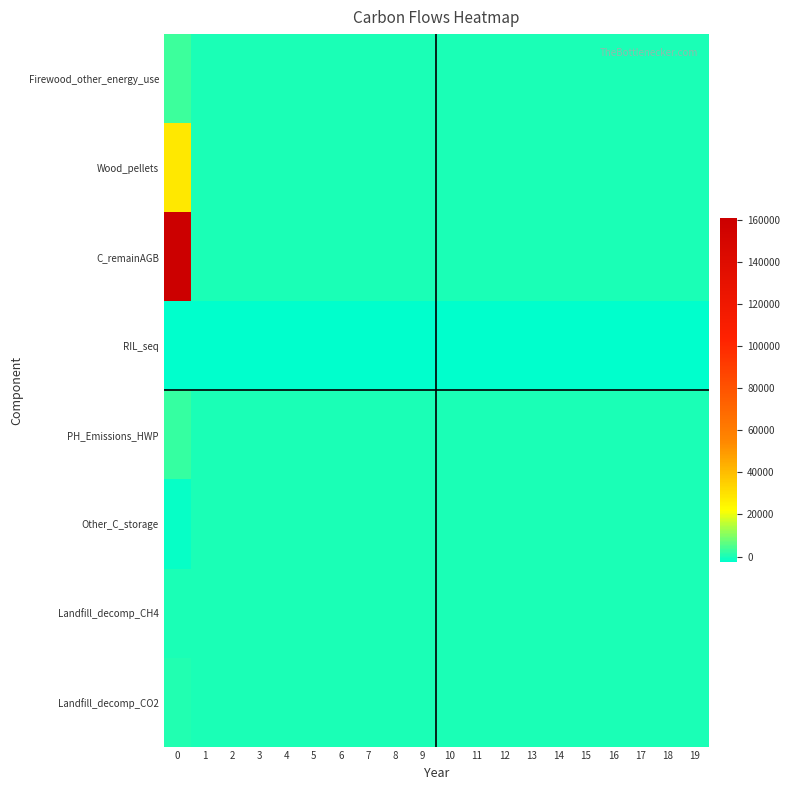

What is the total value across all series at 6?

-2753.7